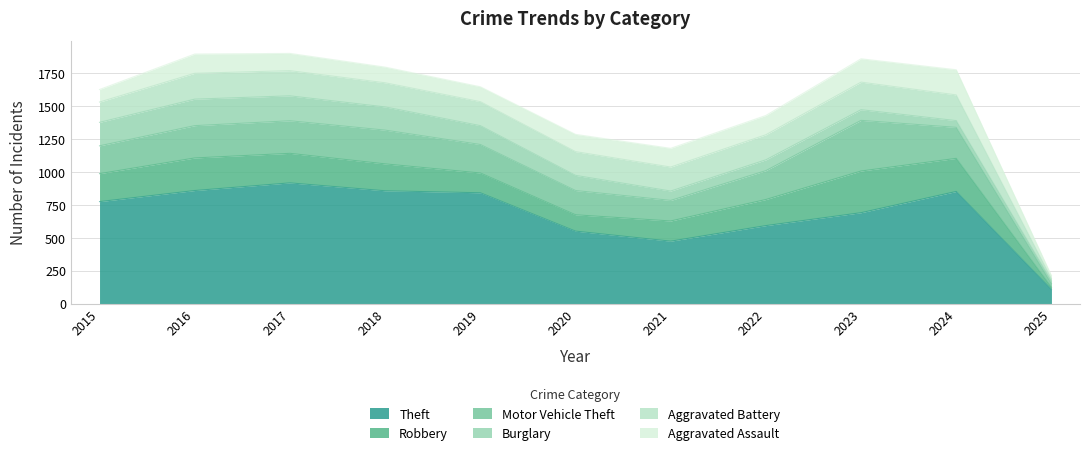

Rank the categories by Theft value from lowest to highest.

2025, 2021, 2020, 2022, 2023, 2015, 2019, 2024, 2018, 2016, 2017